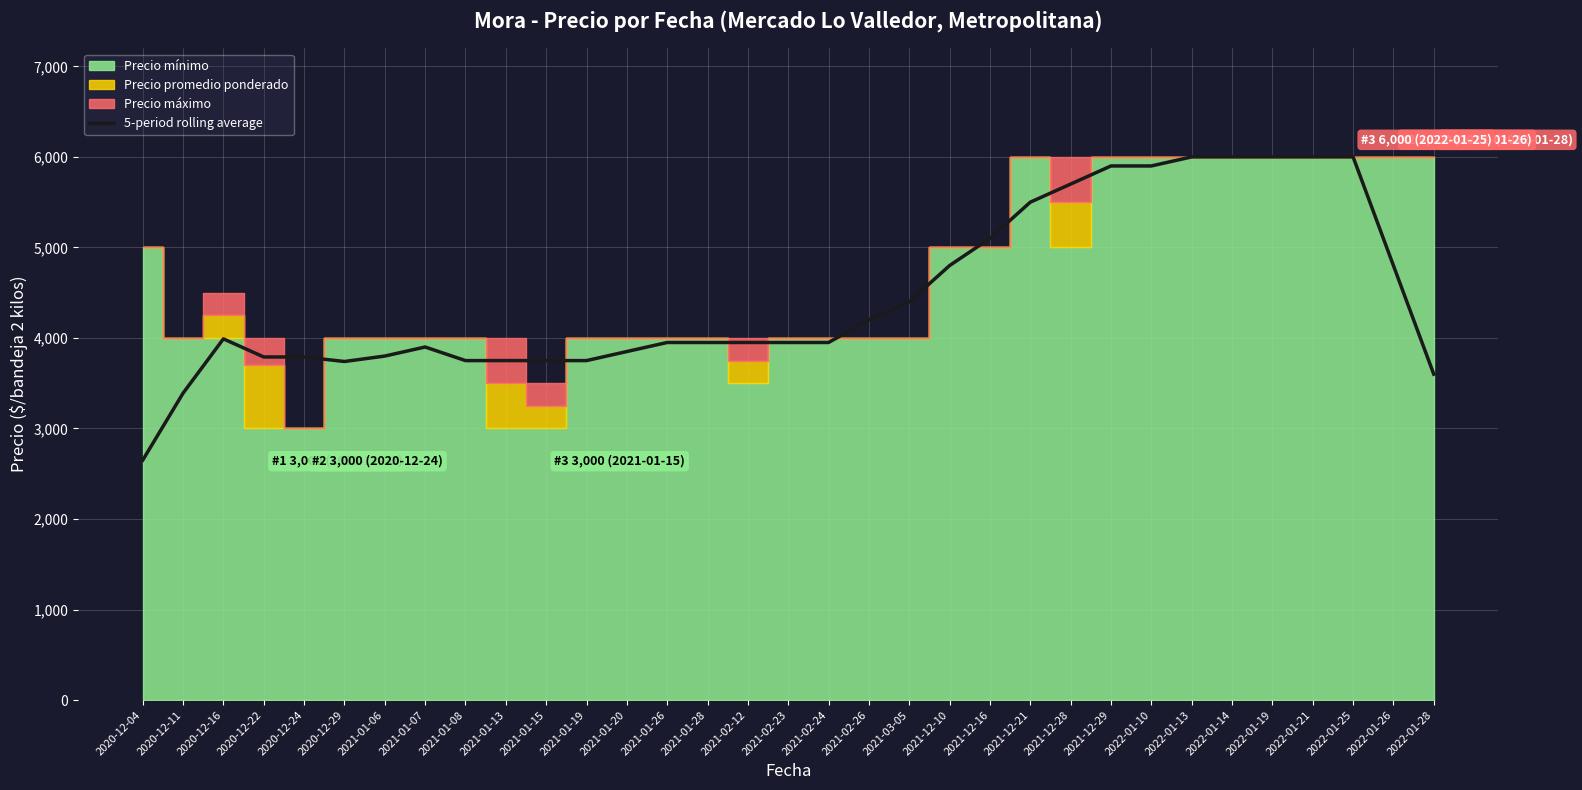

Where is the first local maximum?

2020-12-16